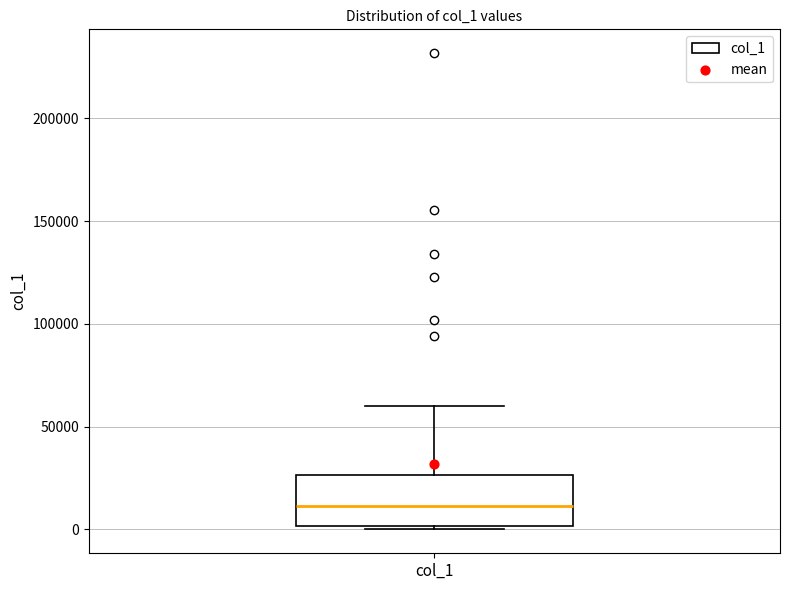

Transcribe this box plot: give where the median line is, the range the box spans, and where the two whiskers end, as read against the y-axis. The values are not printed on the chart, so give them approximately, as read against the axis.

median 10000, box 0 to 25000, whiskers 0 to 60000